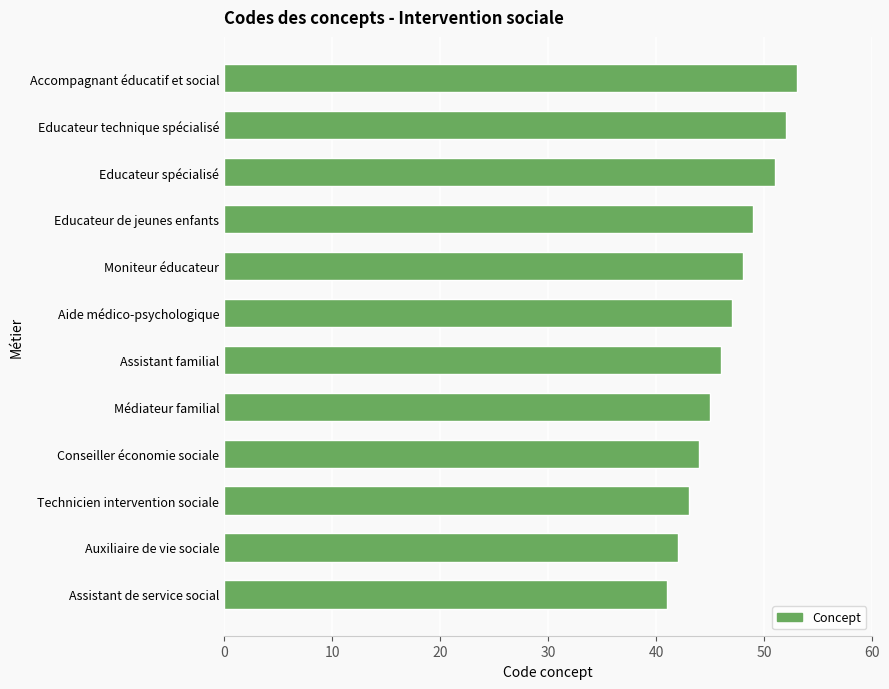

What value does the data have at Conseiller économie sociale, to the nearest 5?

45